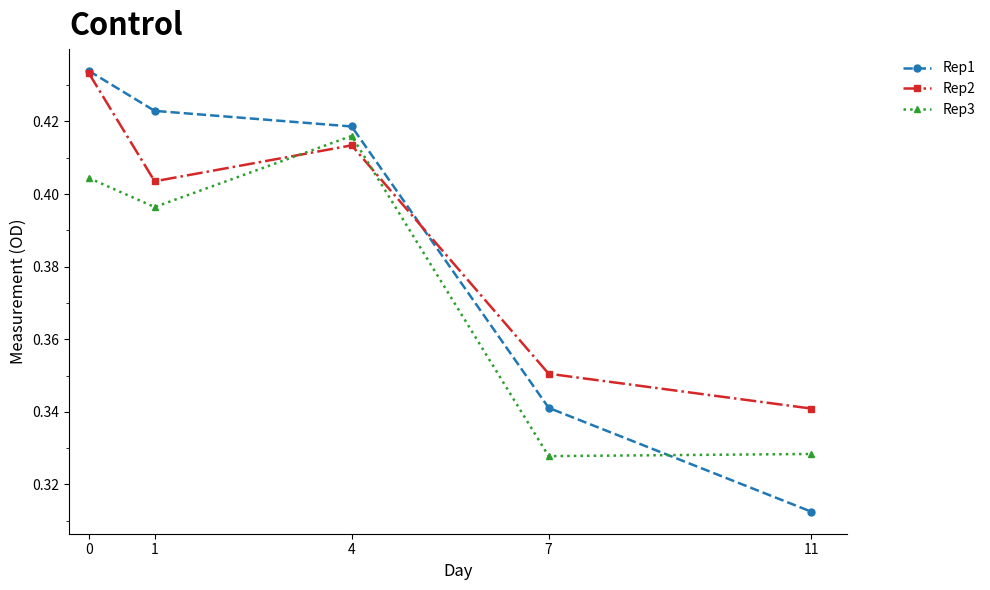

What is the total value across all series at 7?

1.0